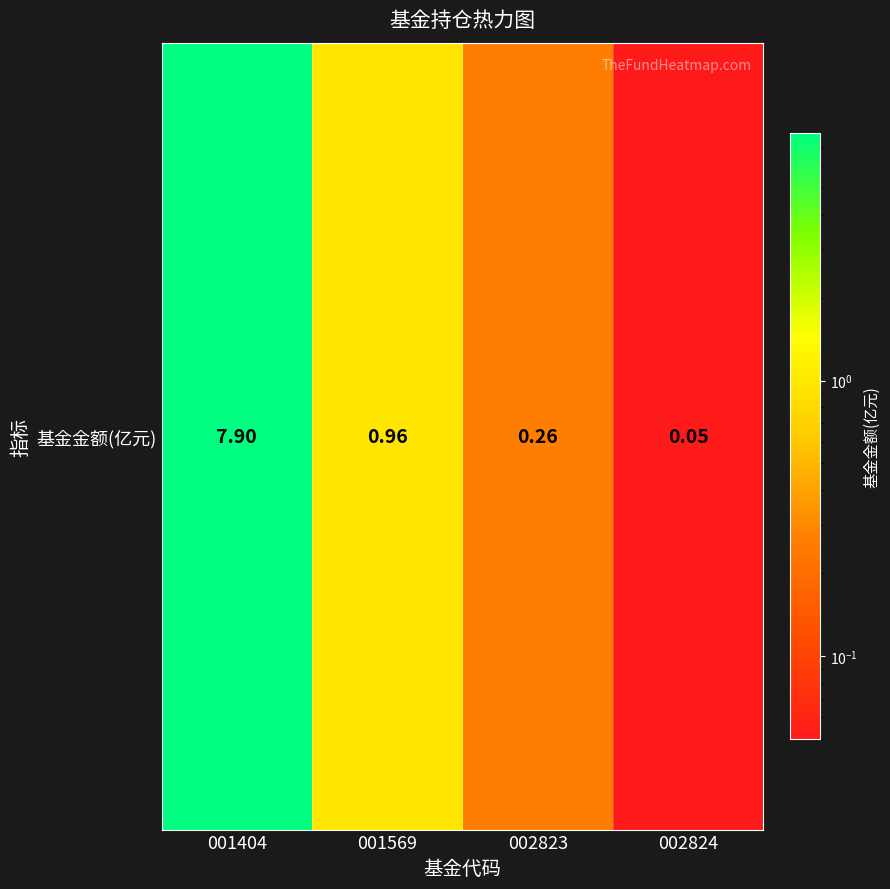

The value at 001404 is 7.9. True or false?

True